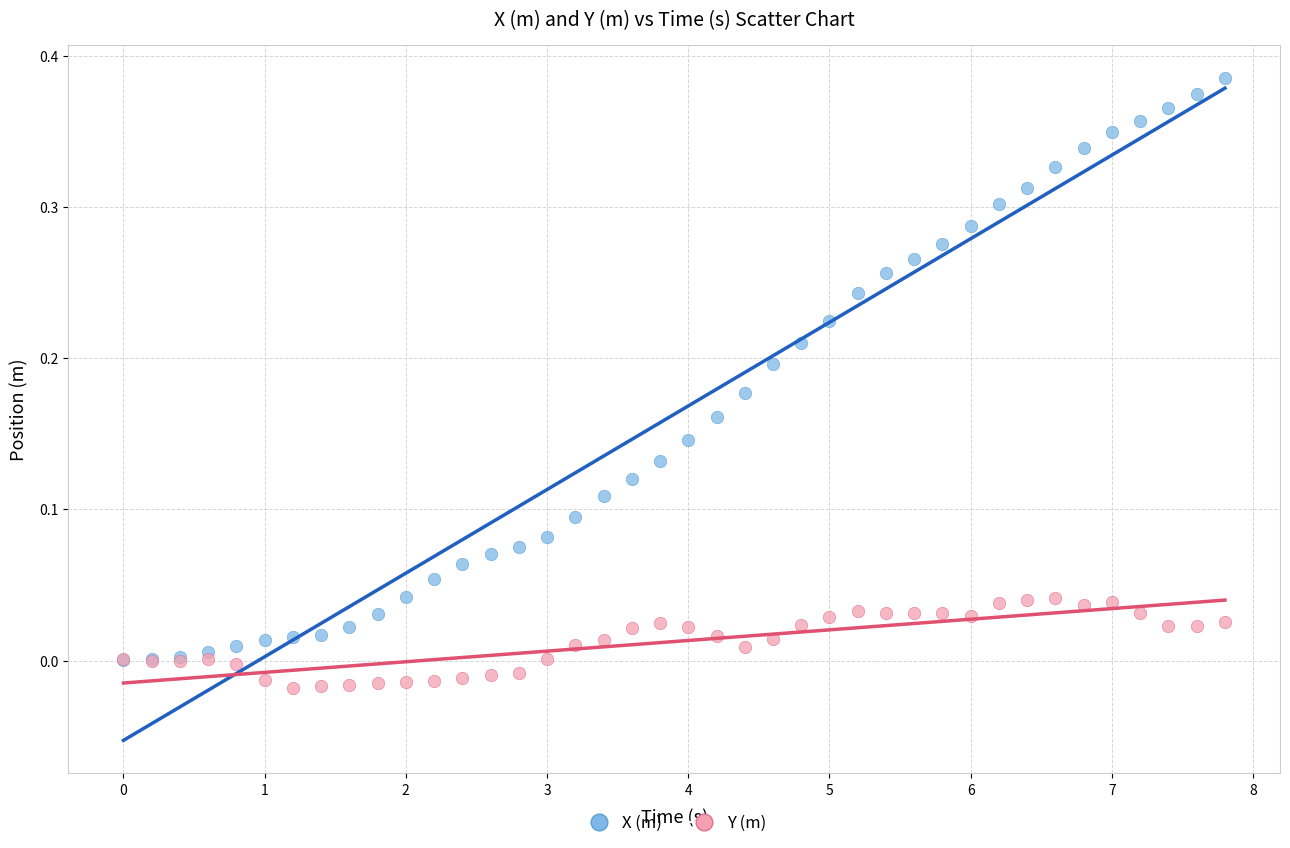

What are all the series names shown in the legend?

X (m), Y (m)